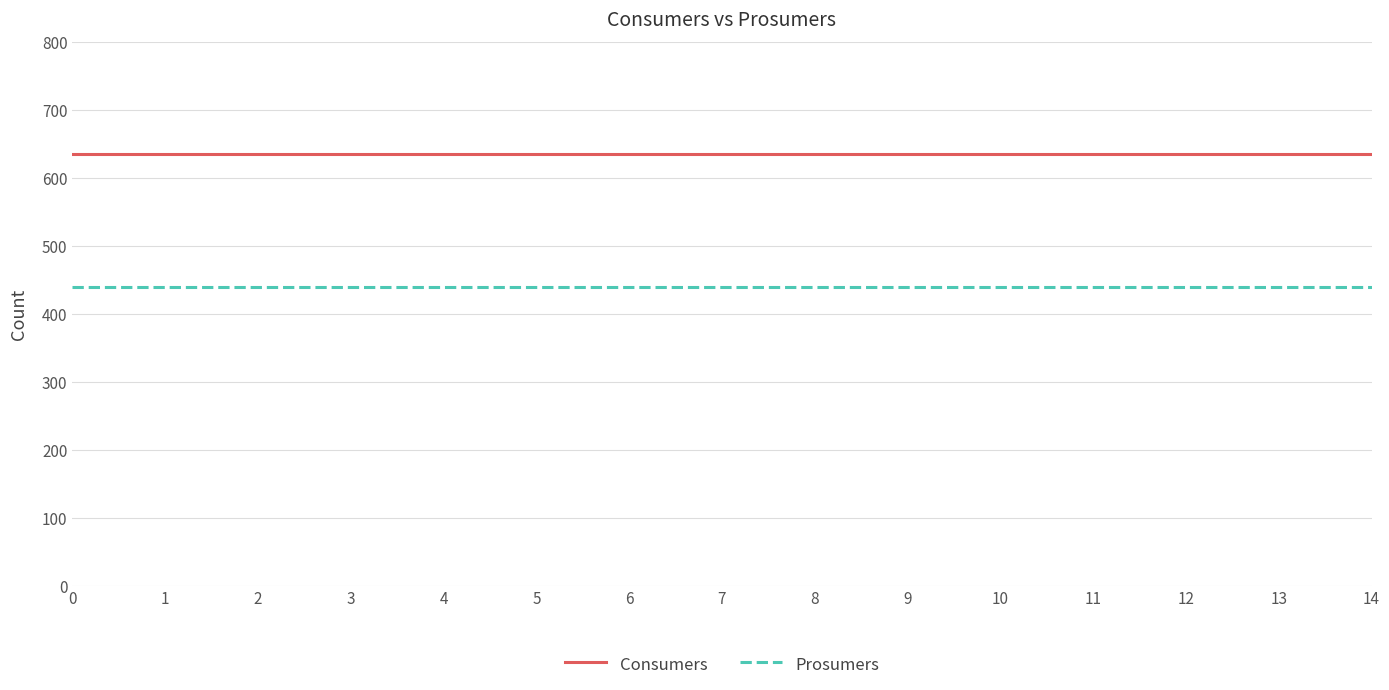

What are all the series names shown in the legend?

Consumers, Prosumers